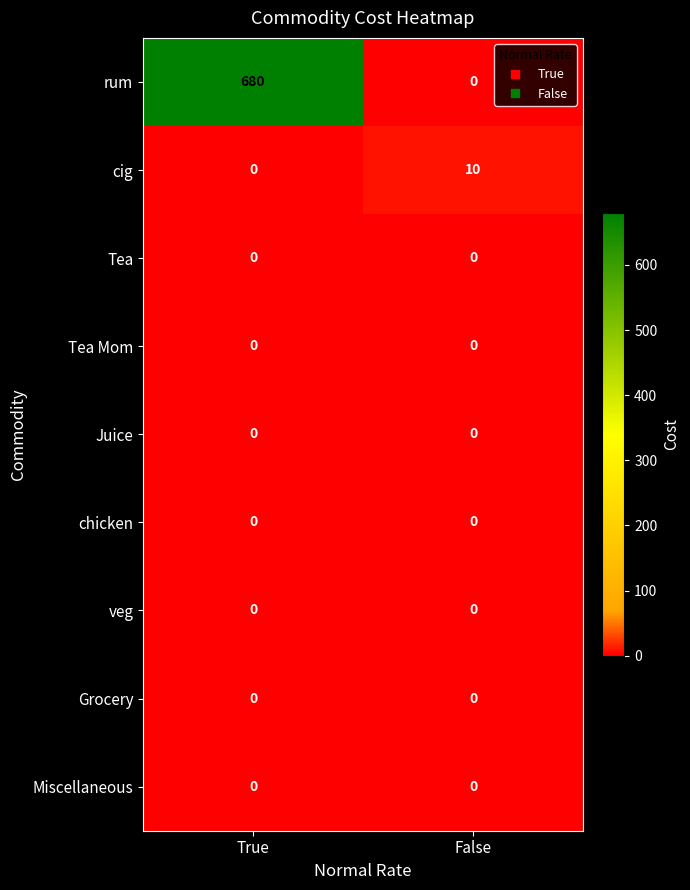

How many categories are shown in the chart?

2